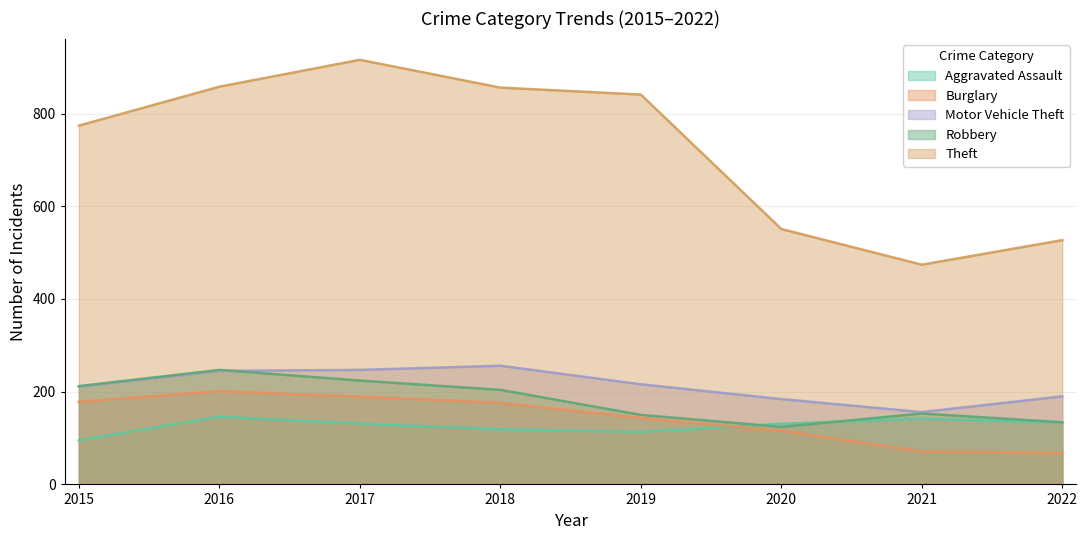

List the series in order of their peak value, highest first.

Theft, Motor Vehicle Theft, Robbery, Burglary, Aggravated Assault